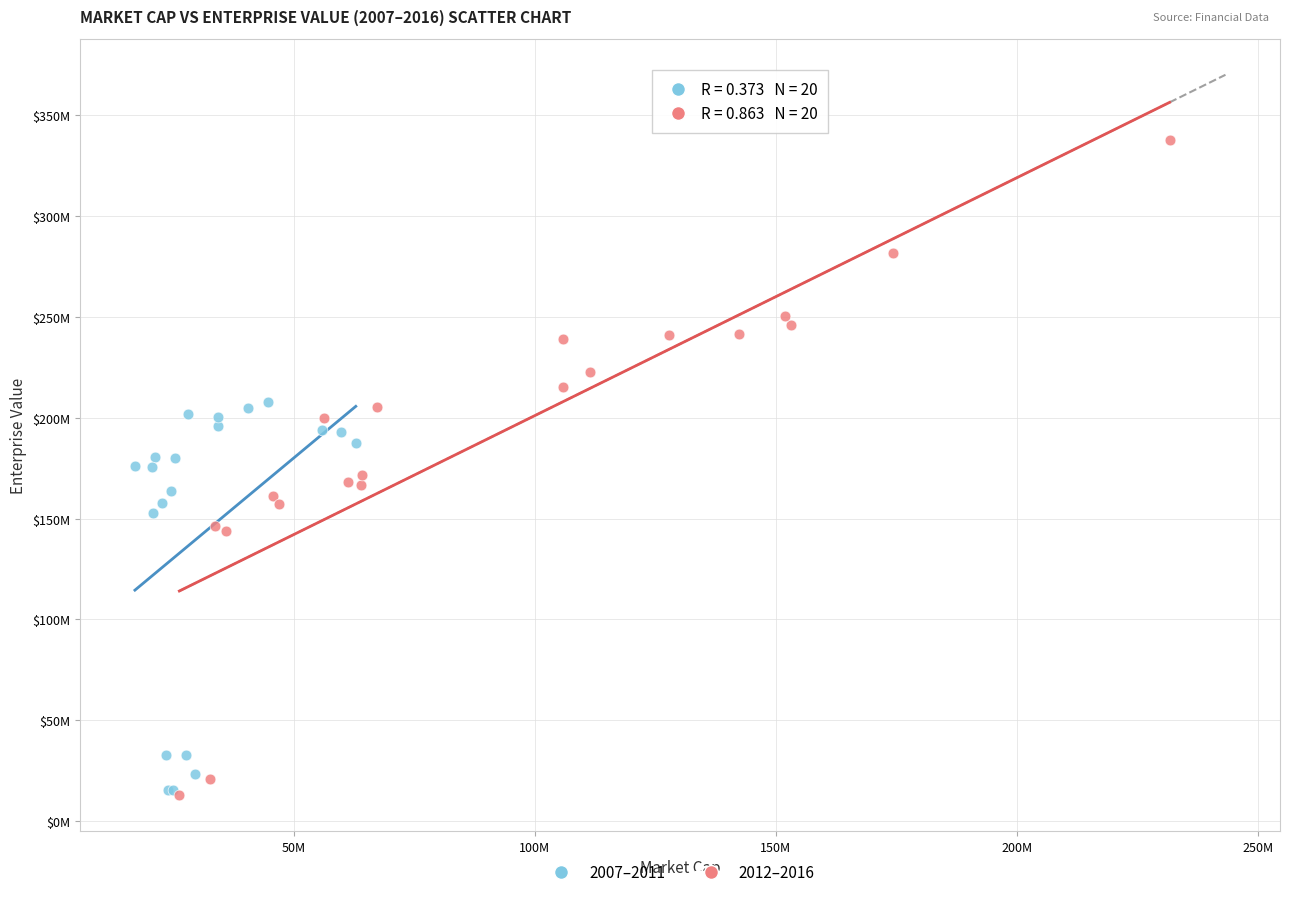

What are all the series names shown in the legend?

2007–2011, 2012–2016